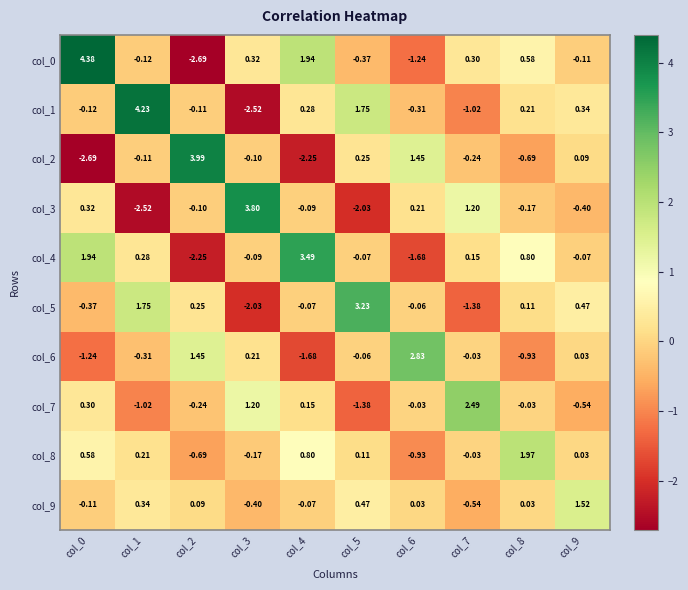

How many series are shown in this chart?

10